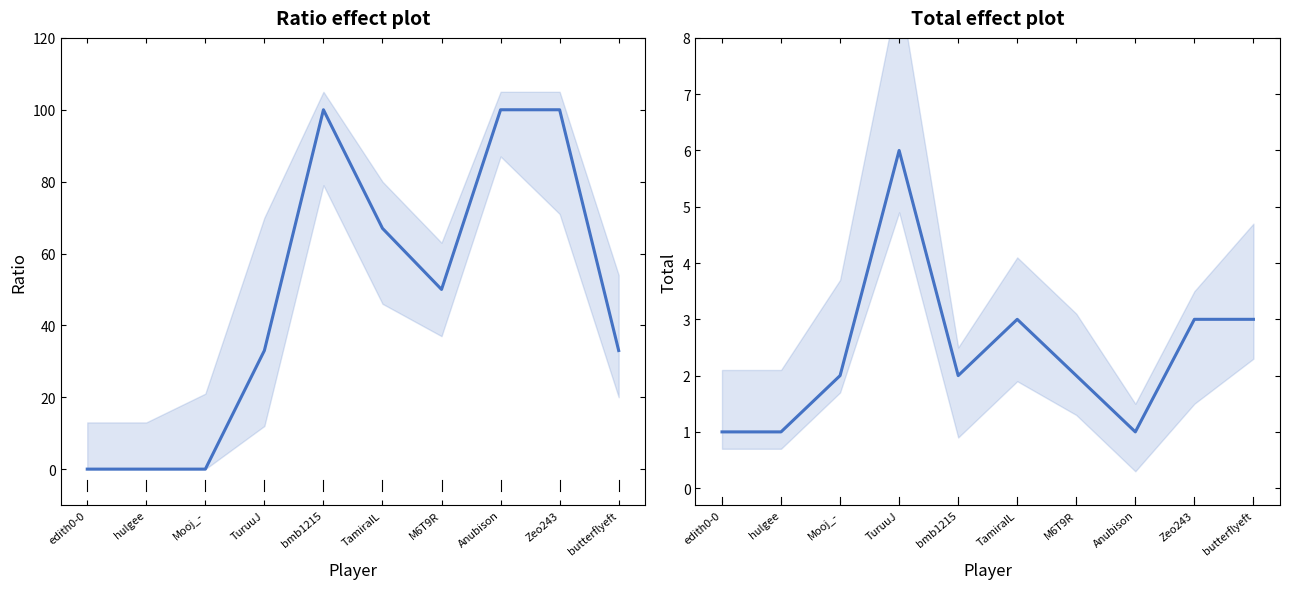

What are all the series names shown in the legend?

Ratio, Total